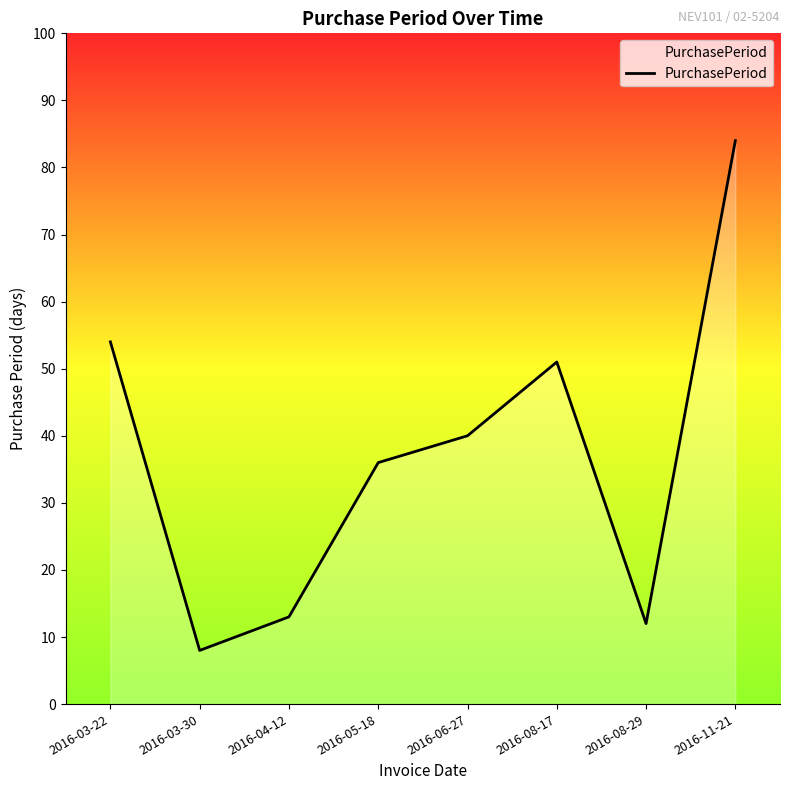

What is the sum of the values at 2016-06-27 and 2016-05-18?

76